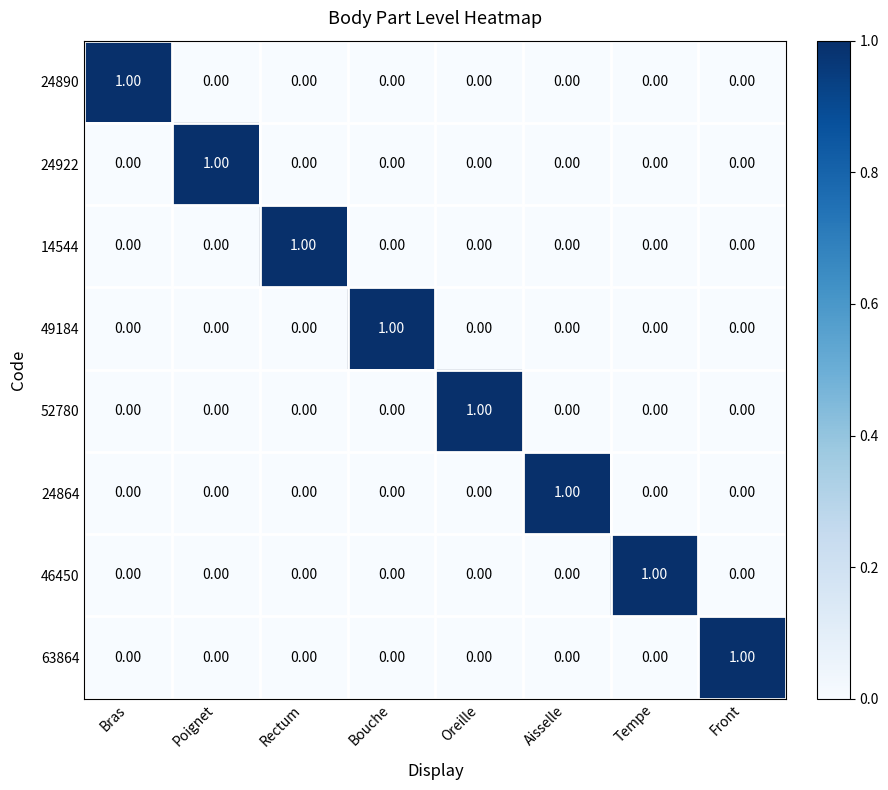

Is the value of 24890 at Bouche greater than the value of 52780 at Oreille?

No